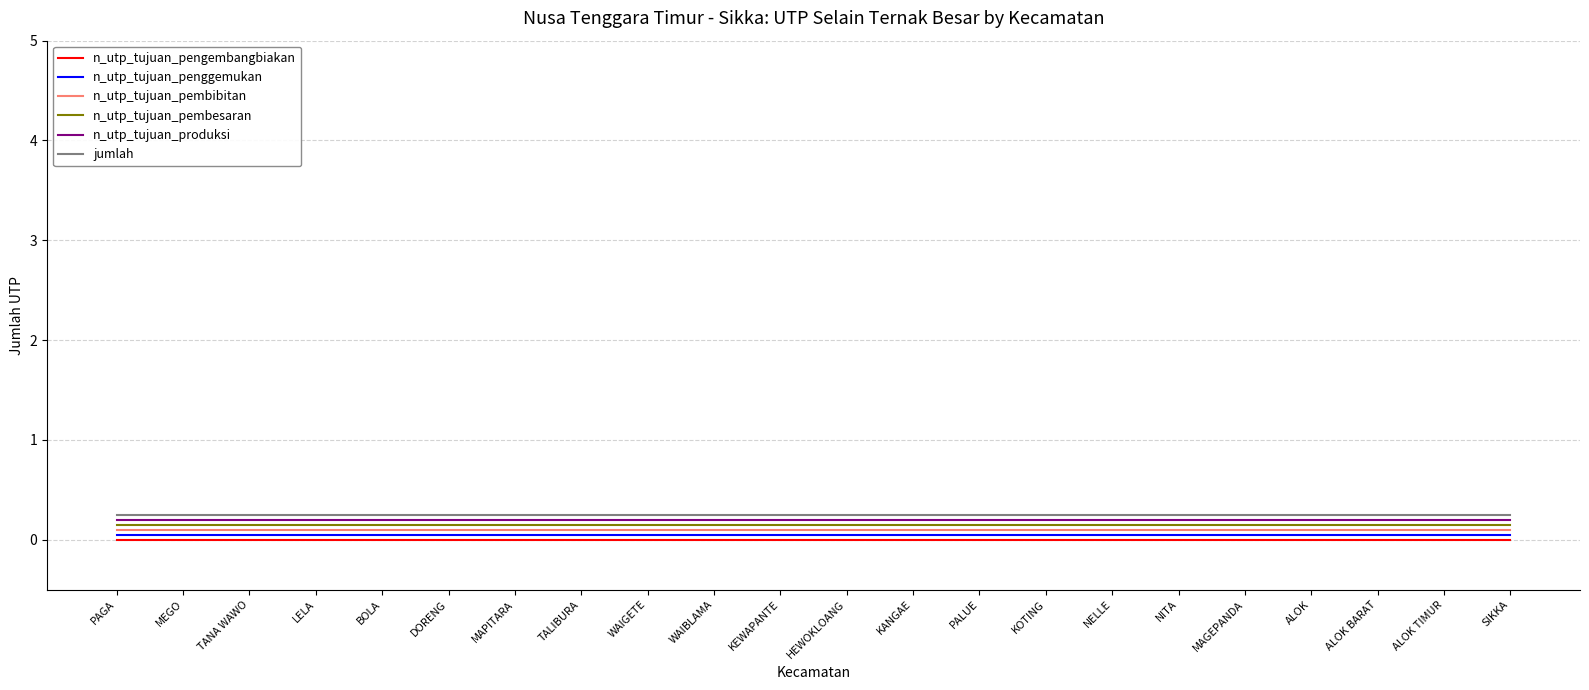

Is it true that n_utp_tujuan_penggemukan equals 0.1 at DORENG?

True